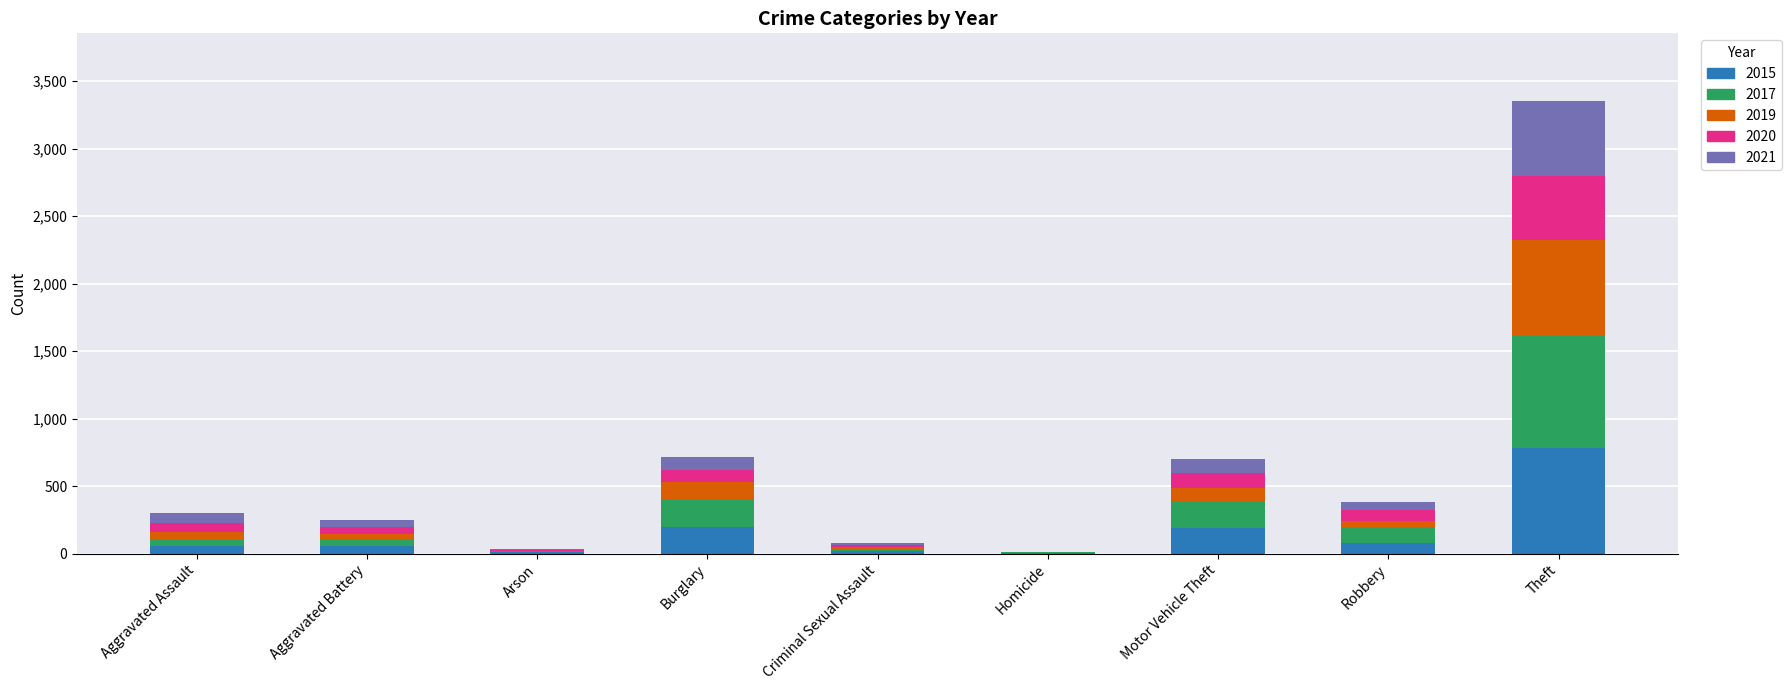

At which category is the sum across all series the highest?

Theft